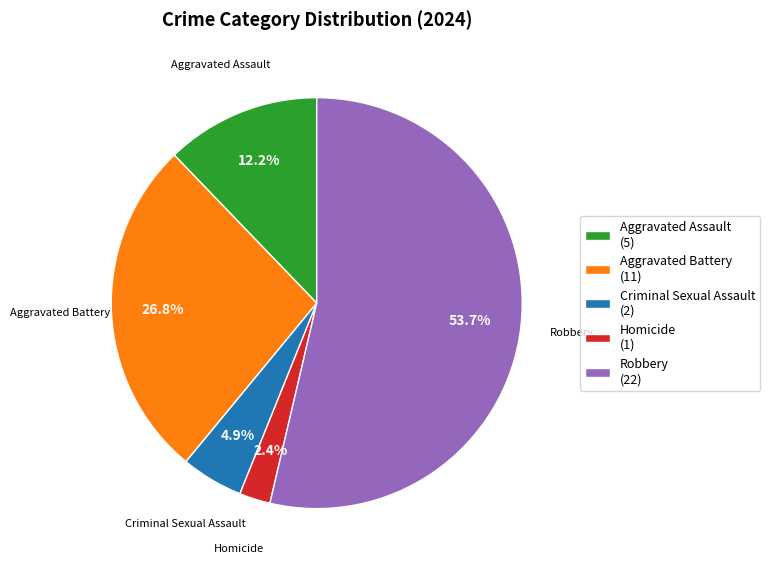

Is there any slice that represents more than half of the pie?

Yes